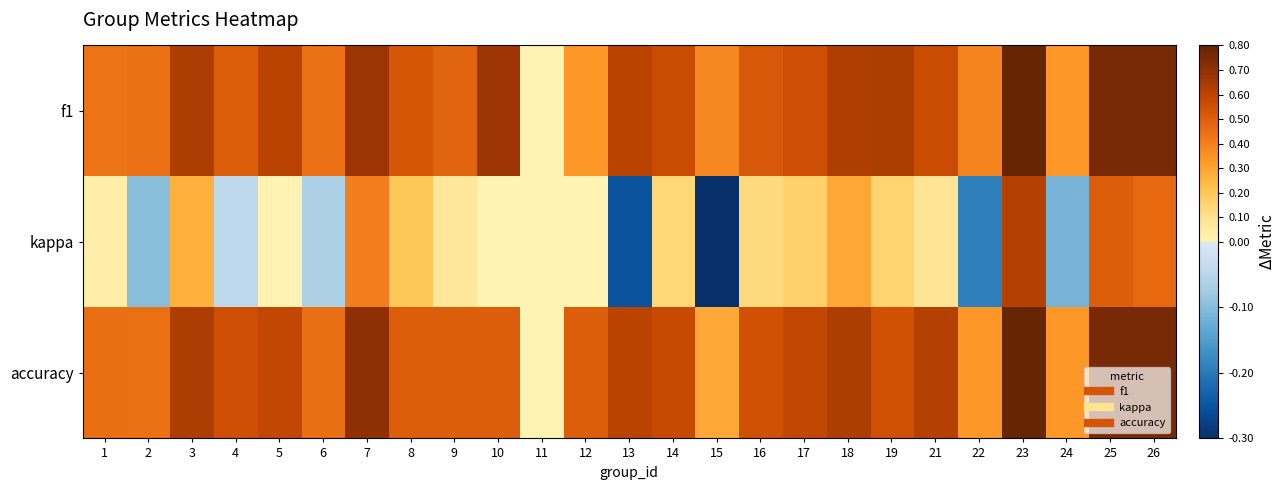

Count the number of categories in the chart.

25